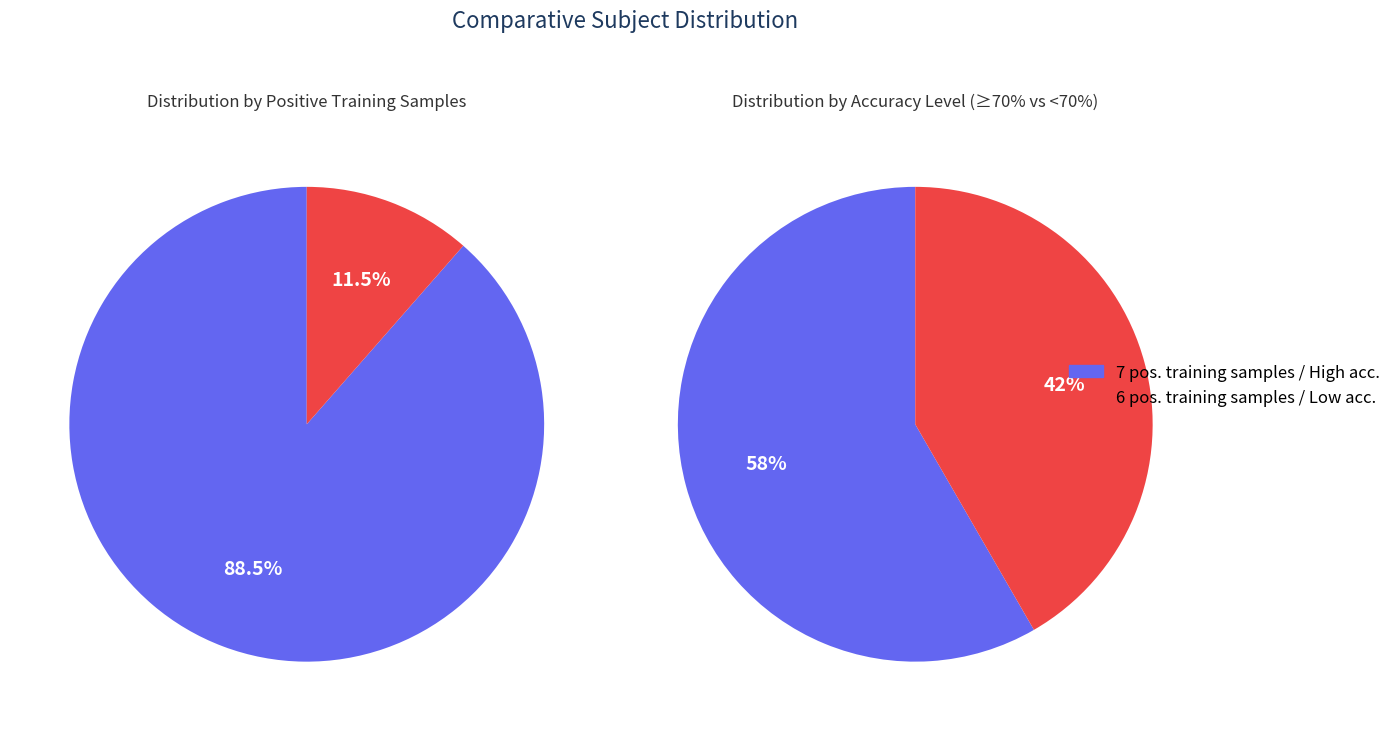

How many slices are in this pie chart?

2